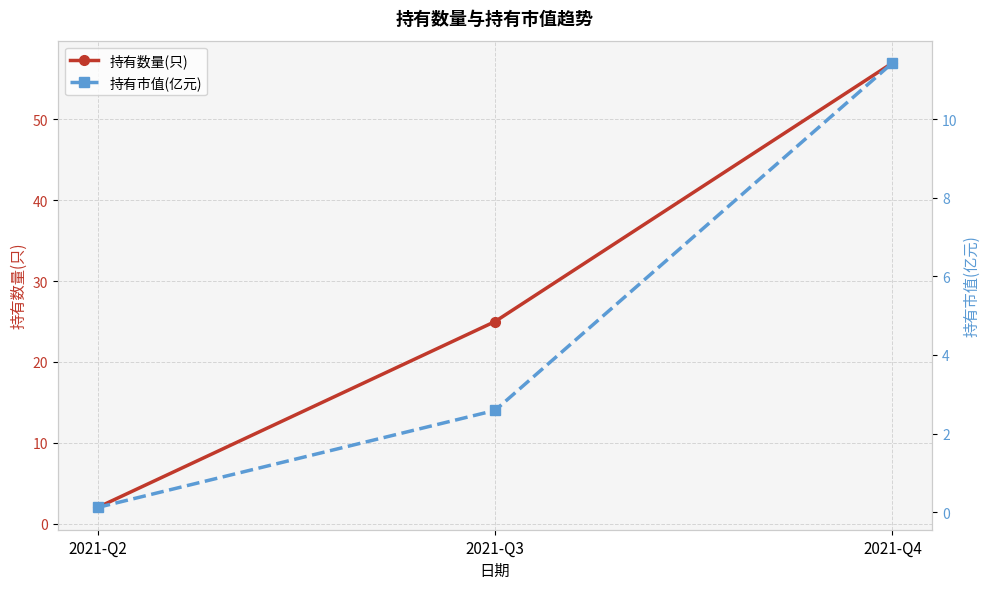

Where is 持有市值(亿元) nearest to the value 5?

2021-Q3